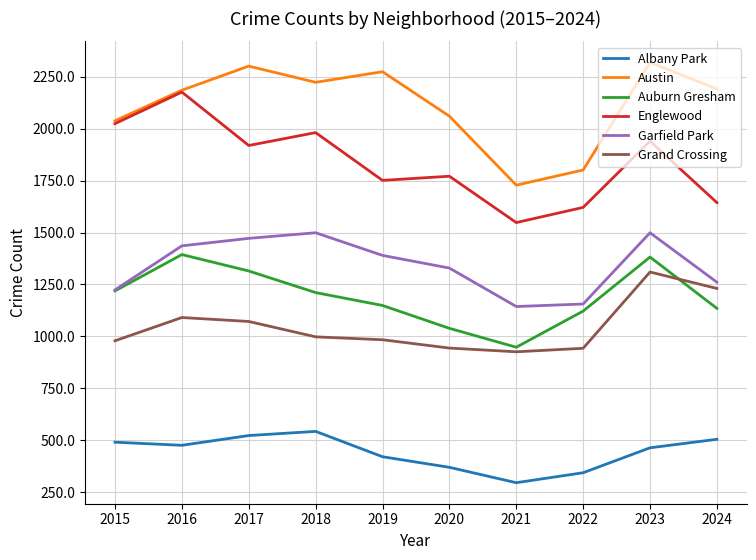

Which series has the largest total across all categories?

Austin